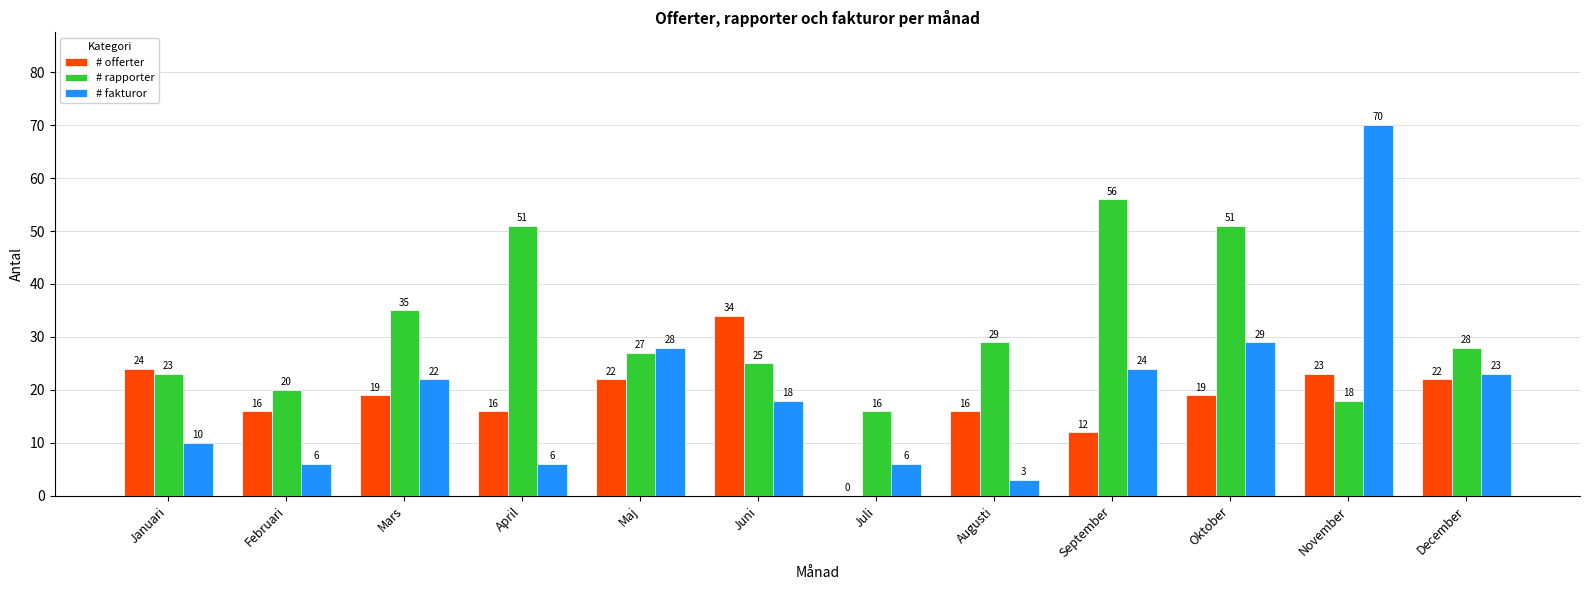

Where is # fakturor nearest to the value 36?

Oktober